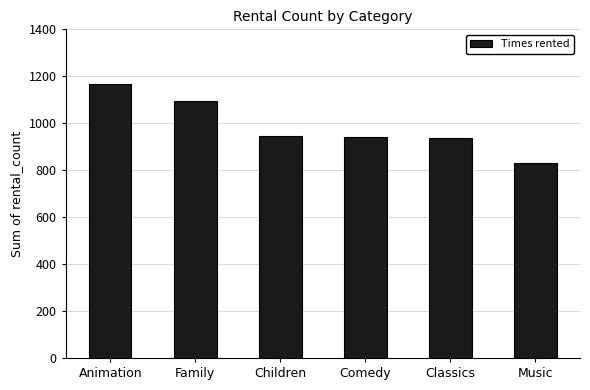

What is the label of the 6th bar from the right?

Animation